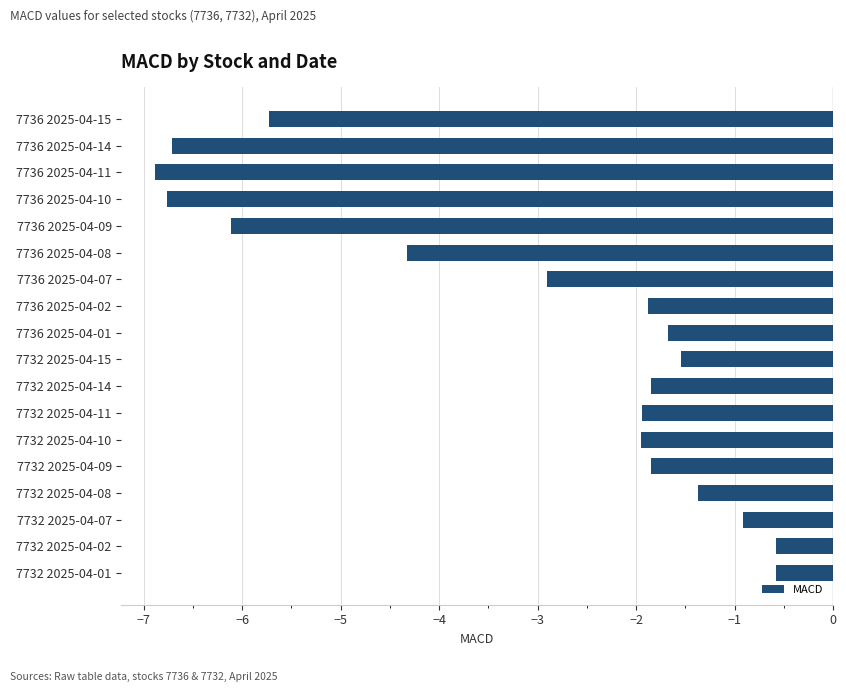

Between 7732 2025-04-14 and 7732 2025-04-01, which is larger?

7732 2025-04-01